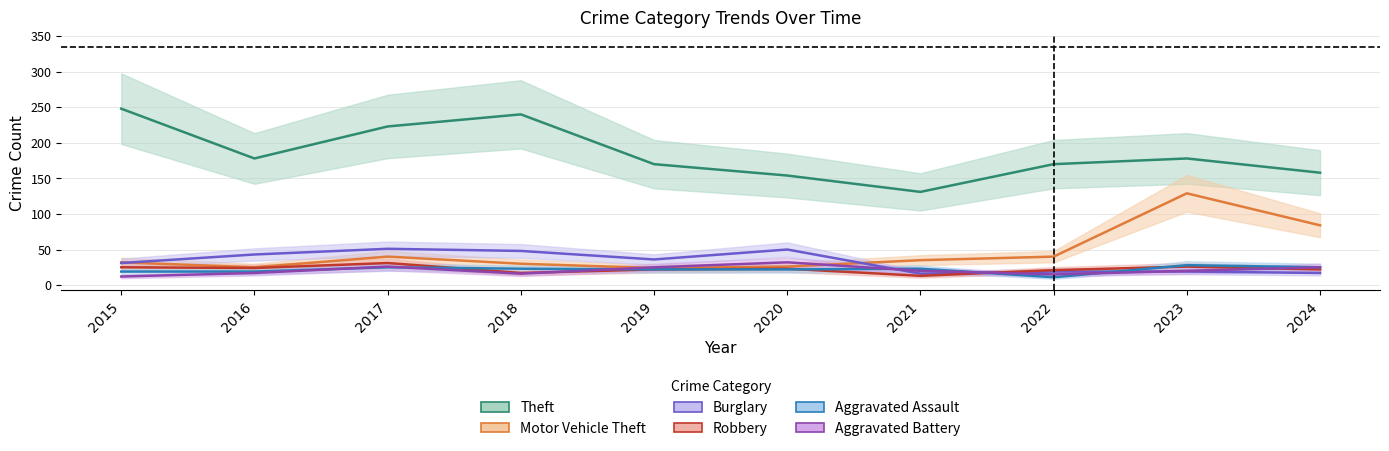

What is the value of the Robbery point at the 9th from the left?

26